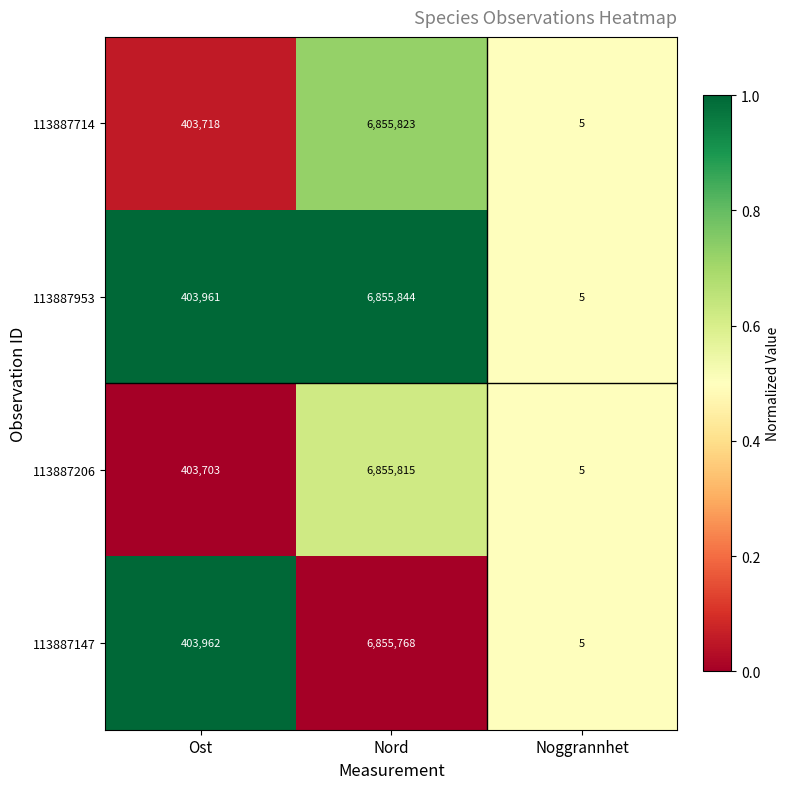

Which series has the widest spread of values?

113887953